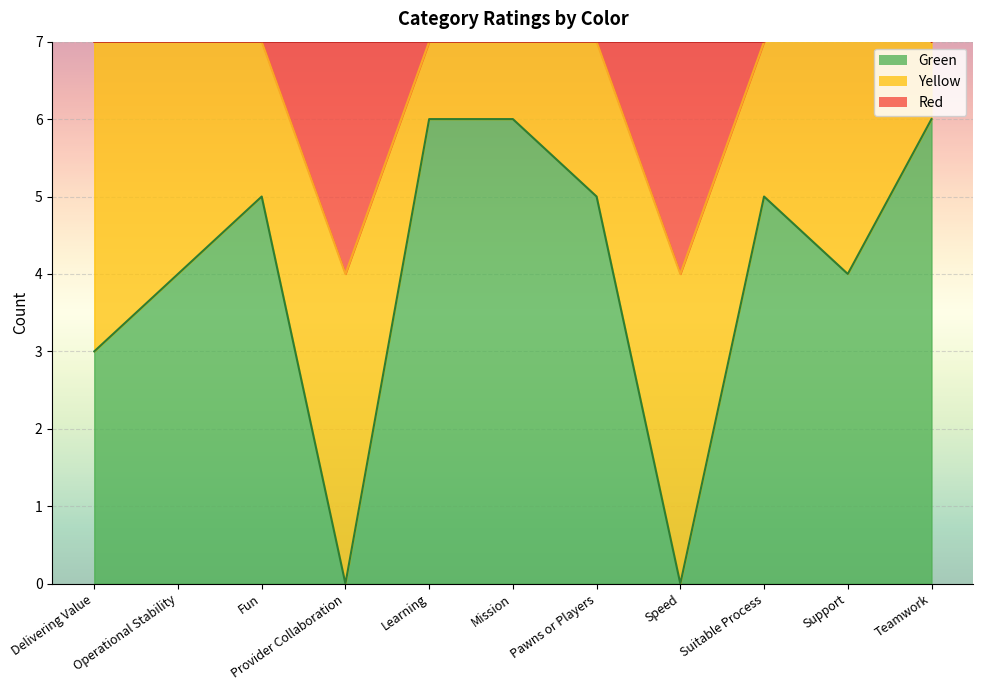

Where is the first local maximum for Red?

Provider Collaboration